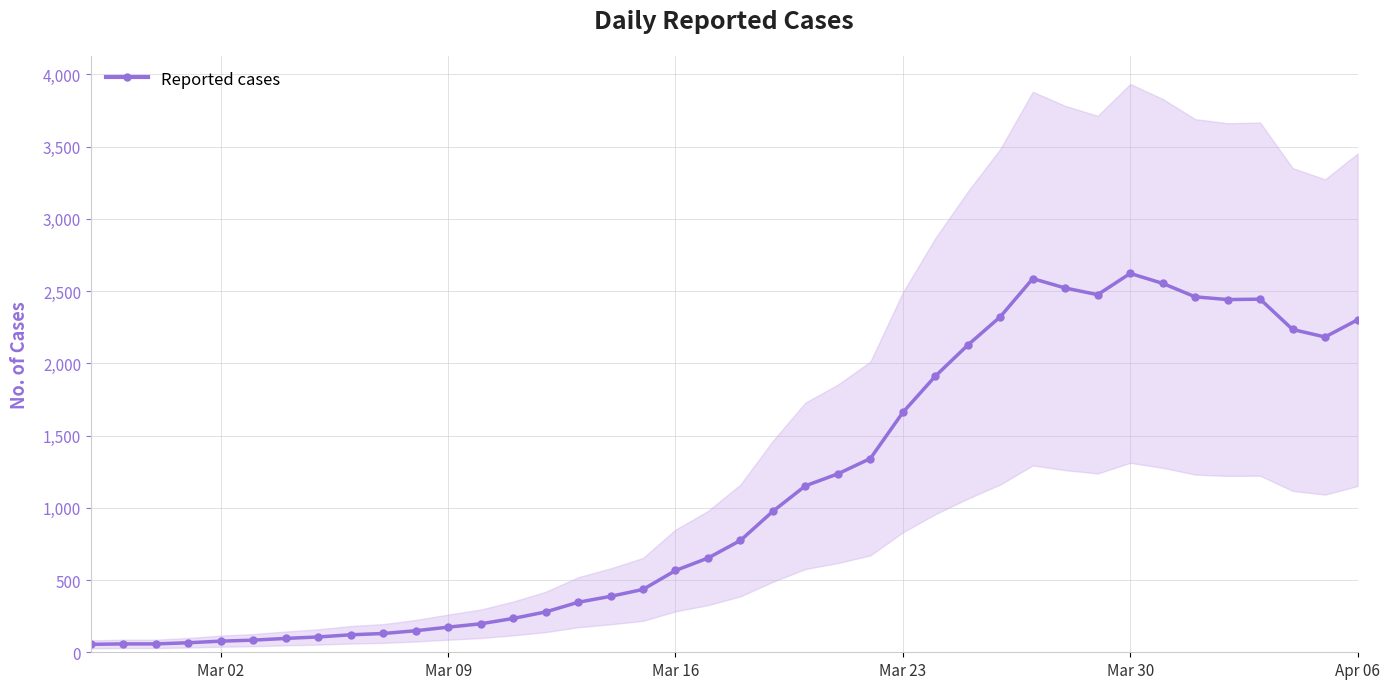

True or false: Reported cases has more than 2 interior local peaks.

True